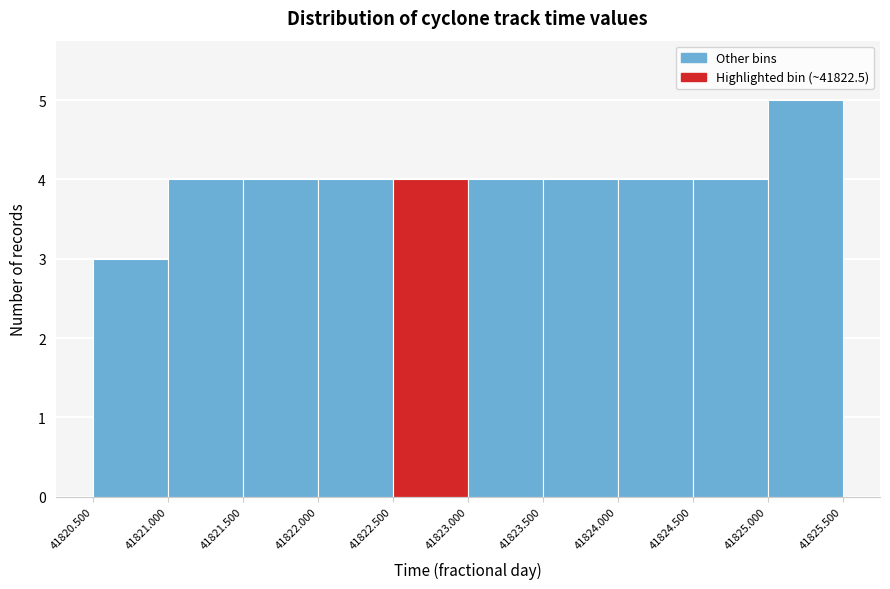

Reading left to right, transcribe this chart: for each bar, give the range it covers on the x-axis and its height. The values are not printed on the chart, so give them approximately, as read against the axis.

41820.500 to 41821.000: 3
41821.000 to 41821.500: 4
41821.500 to 41822.000: 4
41822.000 to 41822.500: 4
41822.500 to 41823.000: 4
41823.000 to 41823.500: 4
41823.500 to 41824.000: 4
41824.000 to 41824.500: 4
41824.500 to 41825.000: 4
41825.000 to 41825.500: 5